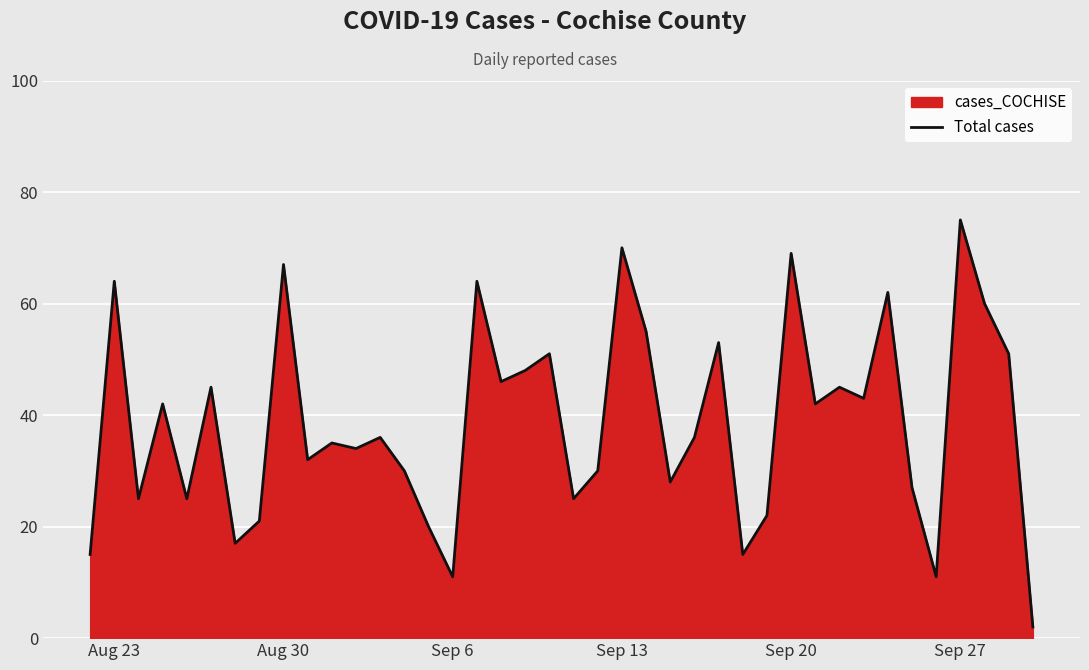

What is the difference between the maximum and minimum values?

73